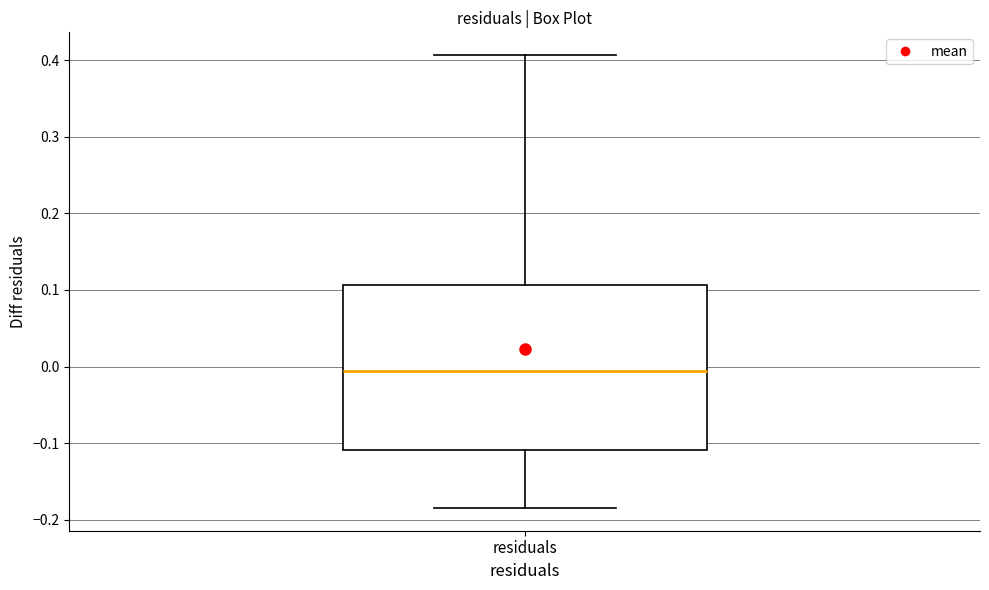

Transcribe this box plot: give where the median line is, the range the box spans, and where the two whiskers end, as read against the y-axis. The values are not printed on the chart, so give them approximately, as read against the axis.

median -0.01, box -0.11 to 0.11, whiskers -0.18 to 0.41